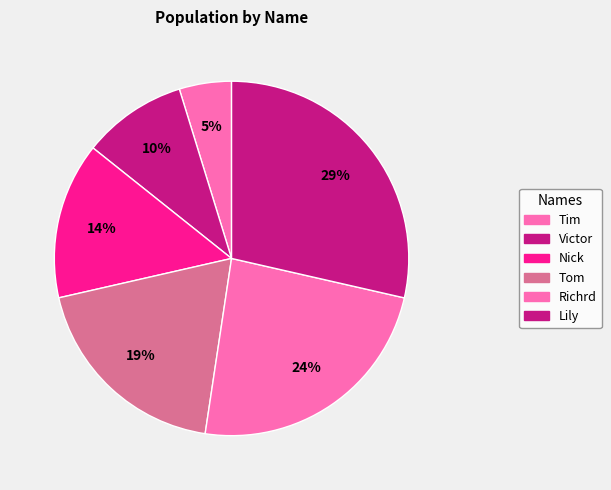

Rank the categories by value from highest to lowest.

Lily, Richrd, Tom, Nick, Victor, Tim